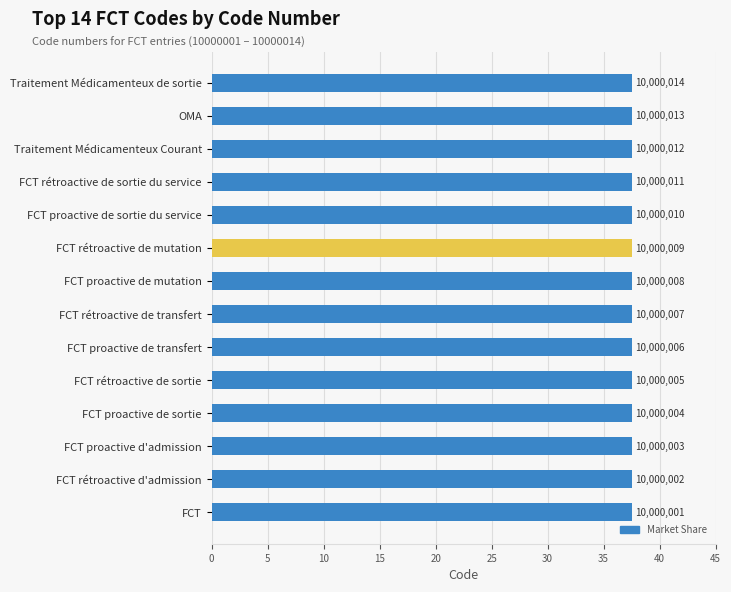

Count the number of data series in this chart.

1